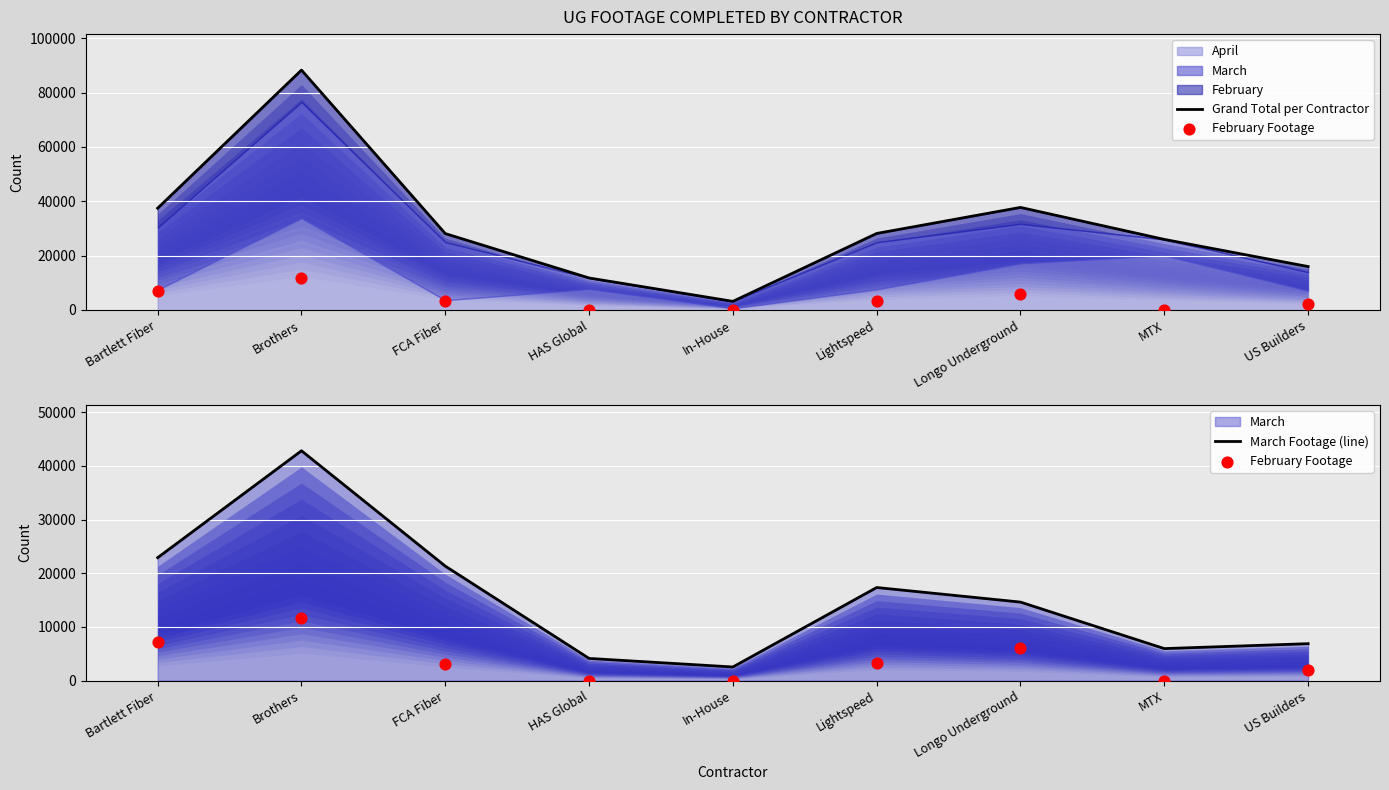

Which series has the widest spread of Y values?

Grand Total per Contractor